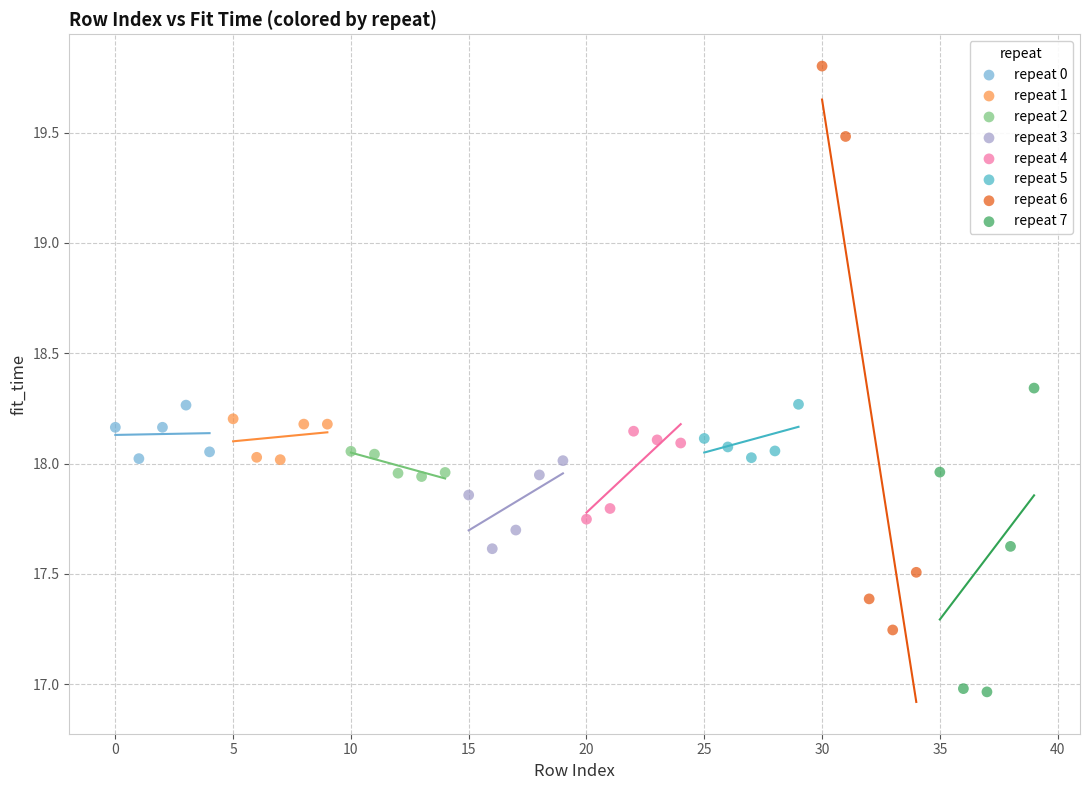

Which series contains the highest Y value?

repeat 6